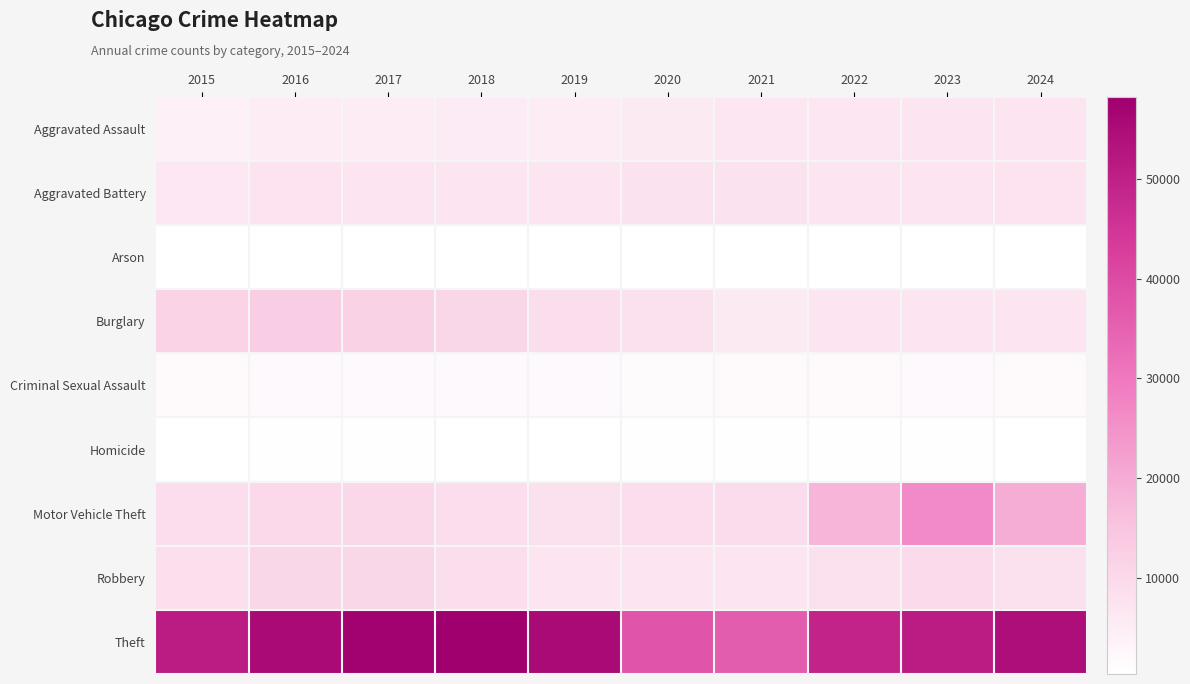

At 2017, list the series in order from largest to smallest.

Theft, Burglary, Robbery, Motor Vehicle Theft, Aggravated Battery, Aggravated Assault, Criminal Sexual Assault, Homicide, Arson